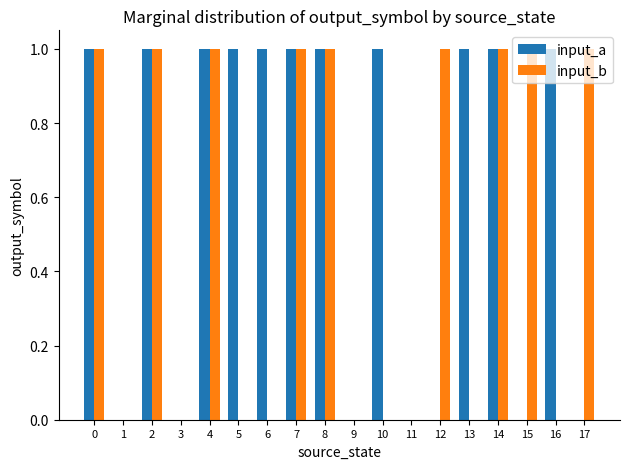

What are all the series names shown in the legend?

input_a, input_b